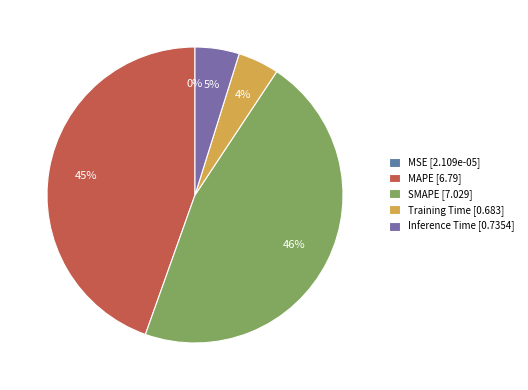

Between Training Time and MSE, which is larger?

Training Time